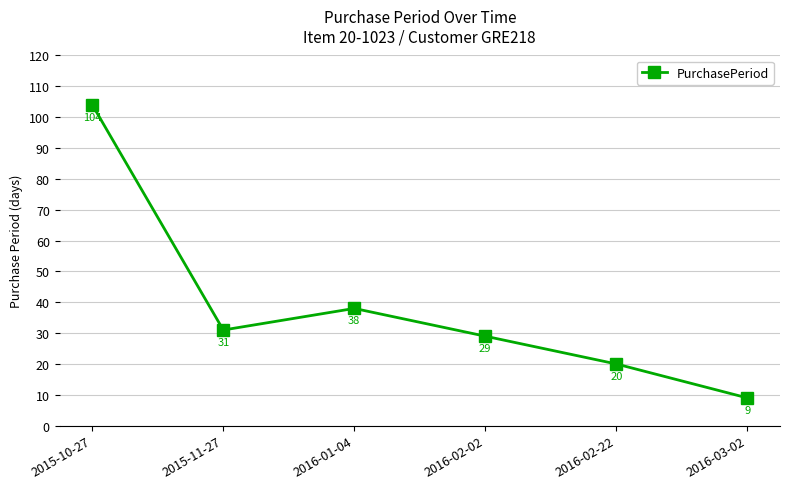

Reading right to left, transcribe all the data shown in this chart.

9	20	29	38	31	104